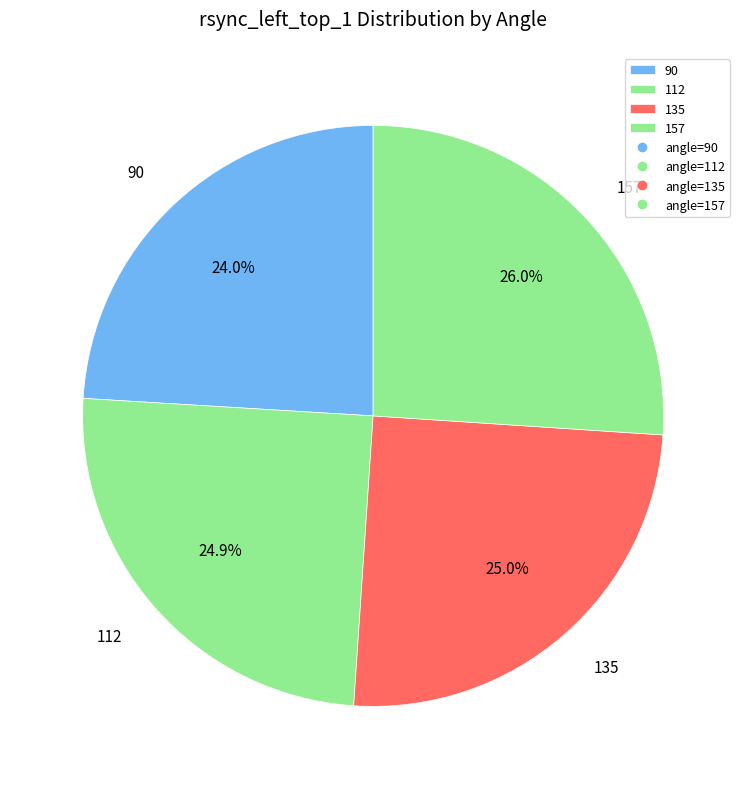

Is it true that 112 is 40% of the pie?

False